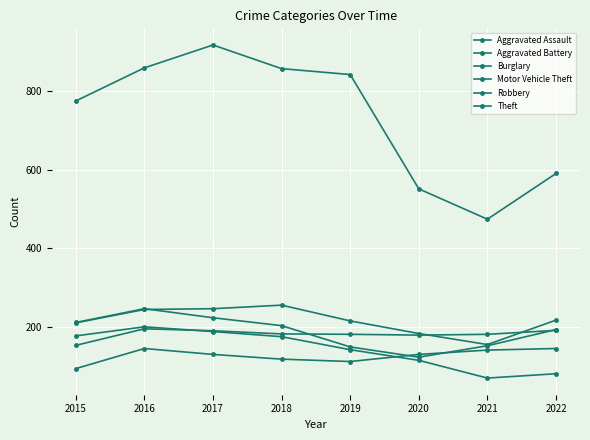

How many distinct data groups are displayed?

6